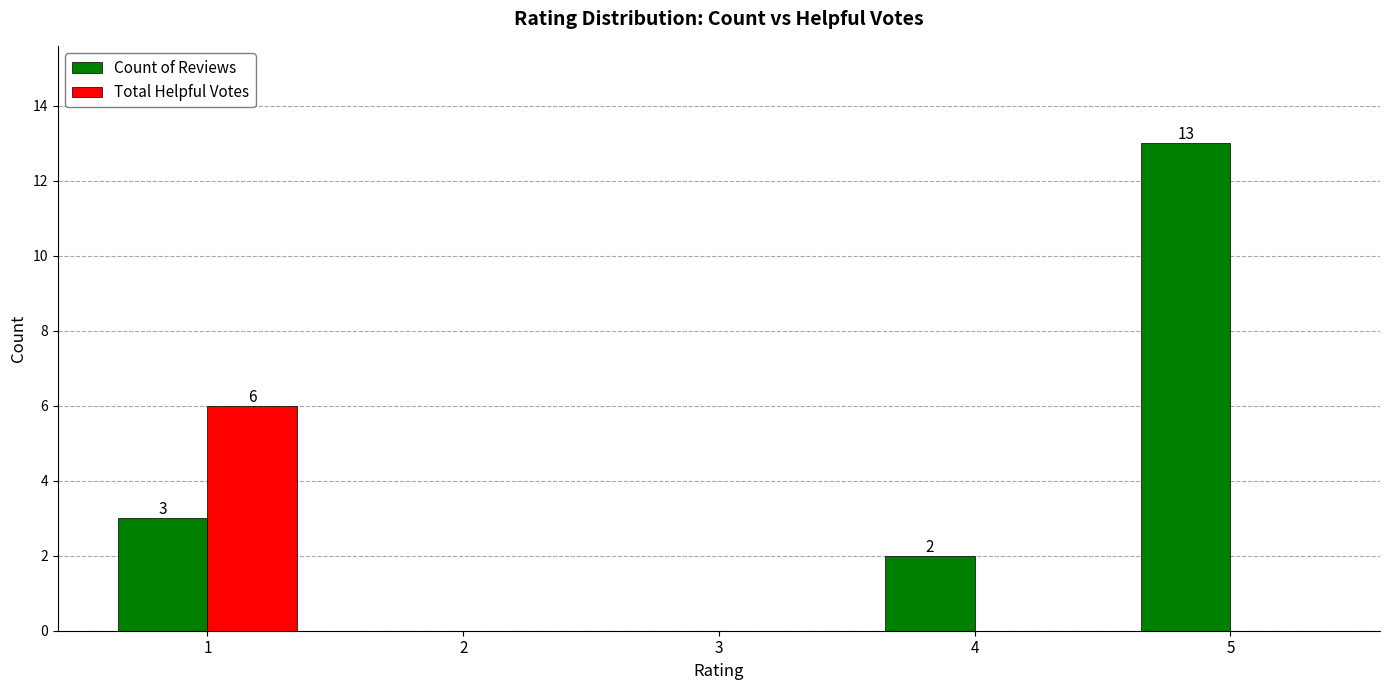

Between 4 and 5, which series saw the biggest shift?

Count of Reviews